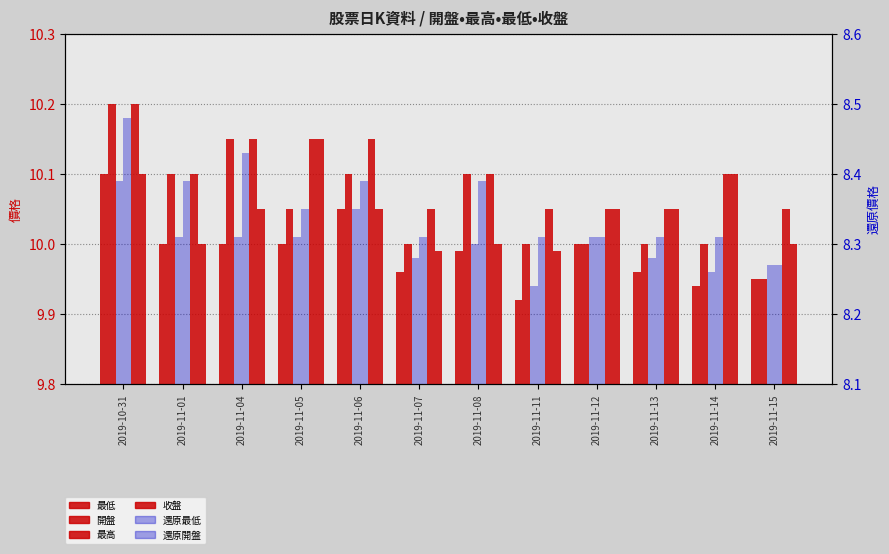

What is the highest value of the 收盤 series?

10.2